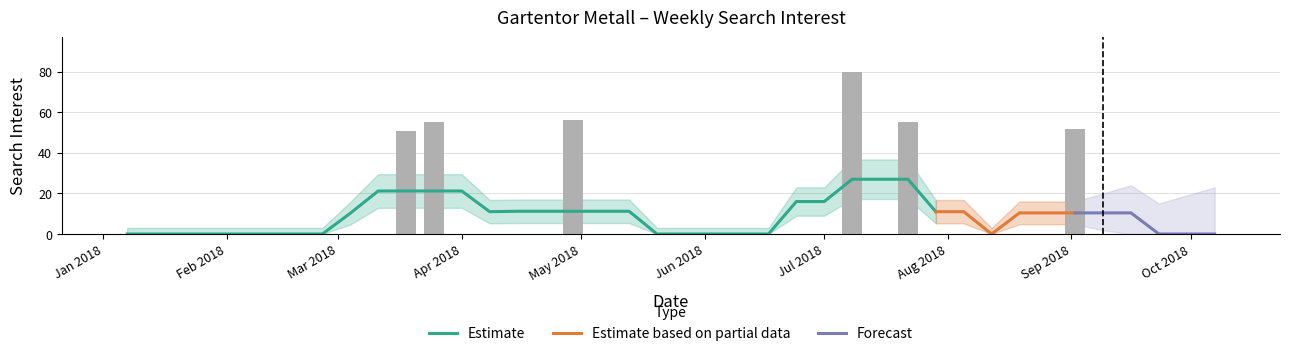

What is the difference between the maximum and minimum values?

80